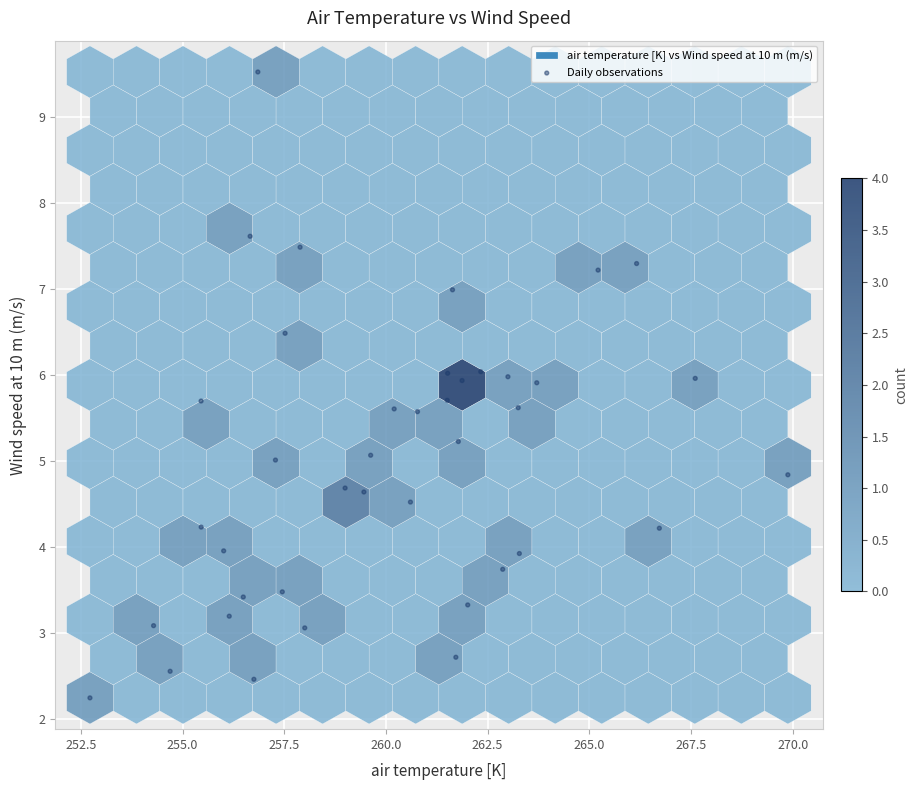

What is the range of Y values (max minus min)?

7.3